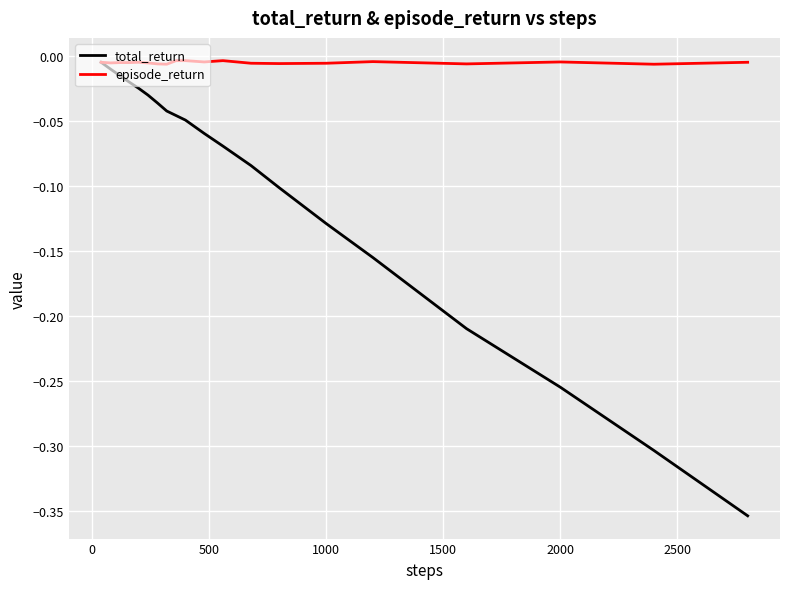

Which series has the largest total across all categories?

episode_return